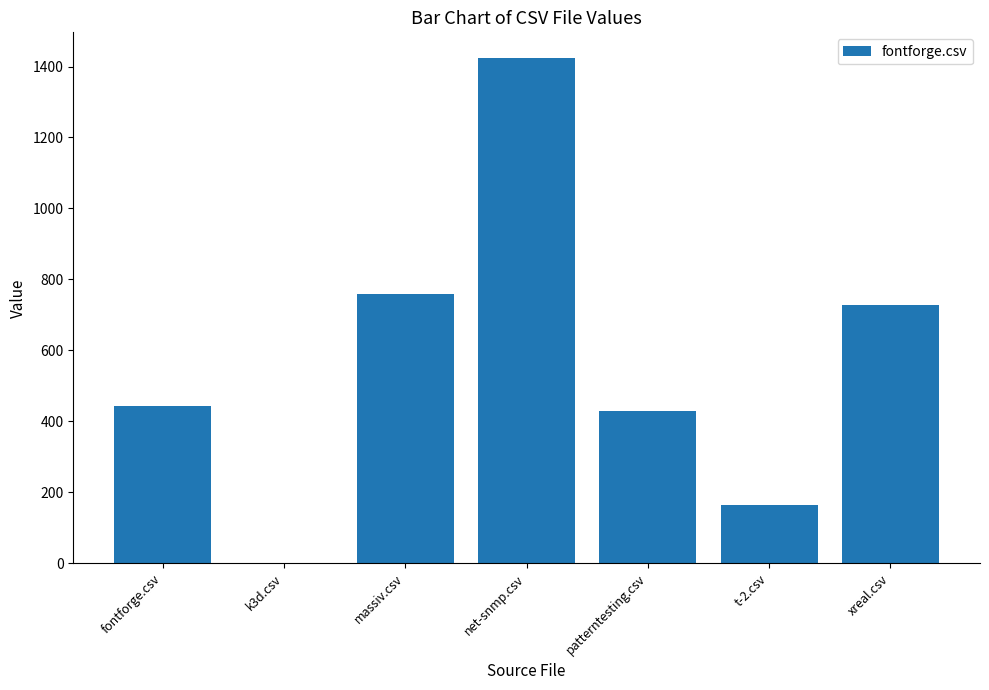

Which category has the highest value across all series?

net-snmp.csv